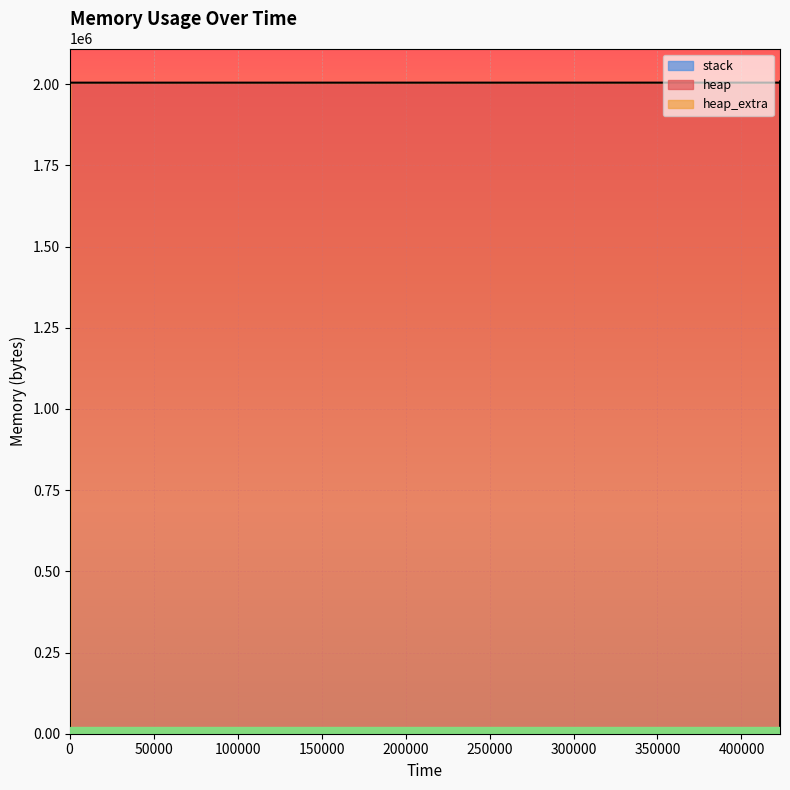

Reading left to right, extract all data points from this chart.

heap: 0	472	4568	2004568	2004628	2005100	2009196	2009196	2005100	2004628	2000532	2000060	2000000	0
heap_extra: 0	16	24	32	44	60	68	68	60	44	36	20	8	0
stack: 0	0	0	0	0	0	0	0	0	0	0	0	0	0